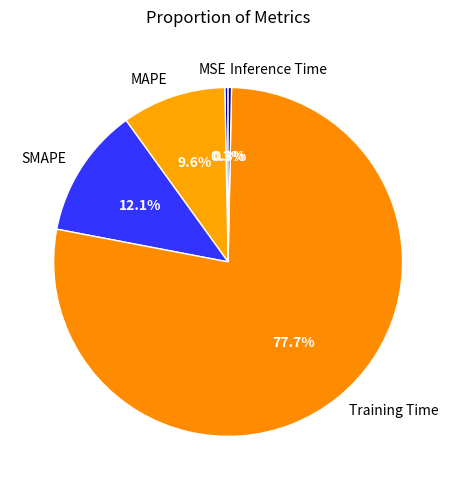

Which has a higher value, SMAPE or MAPE?

SMAPE